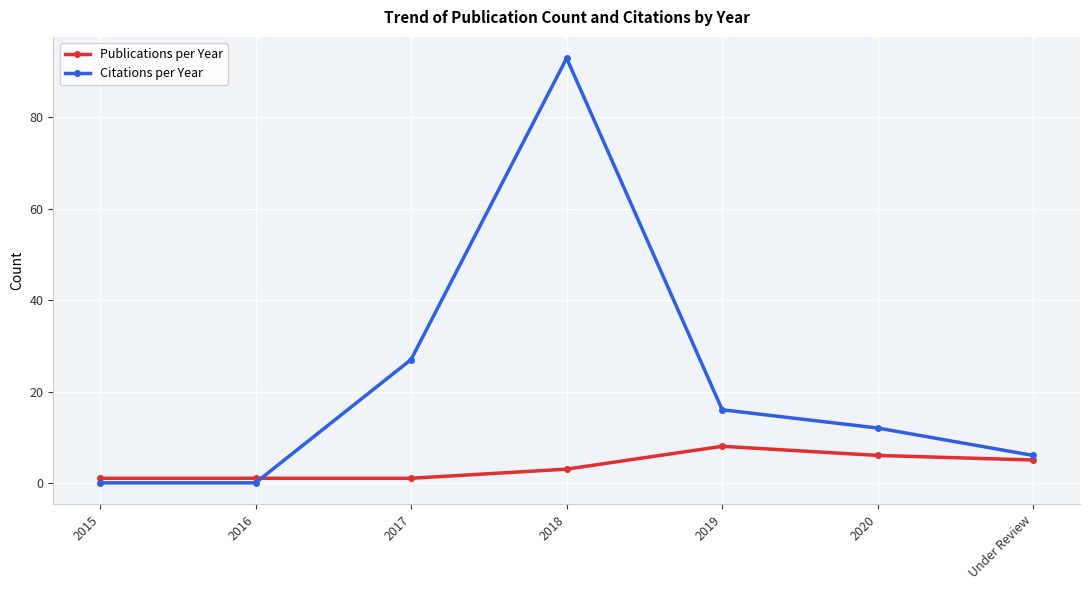

The value of Citations per Year at 2016 is -35. True or false?

False